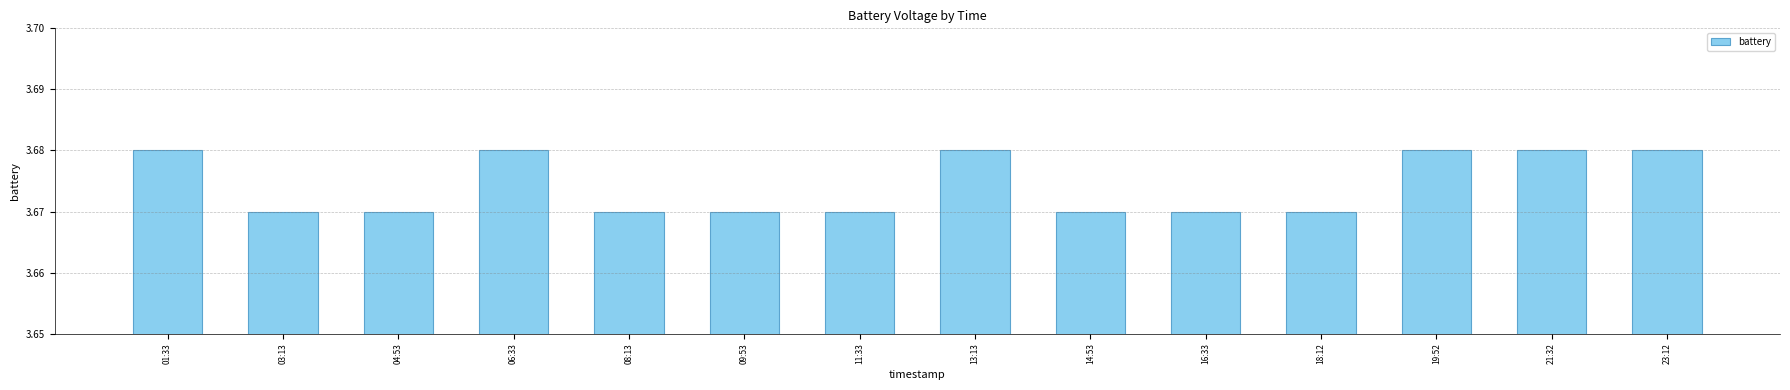

What position from the right is 19:52?

3